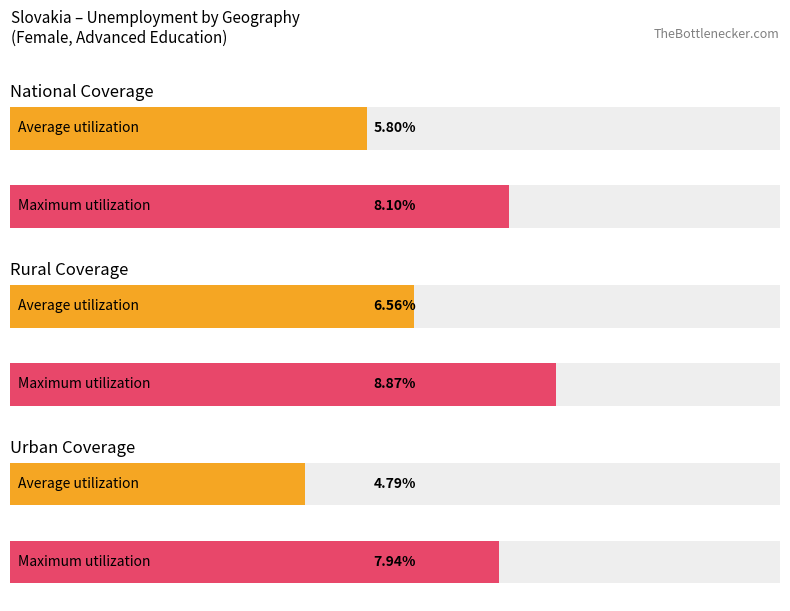

Which series has the largest total across all categories?

Maximum utilization